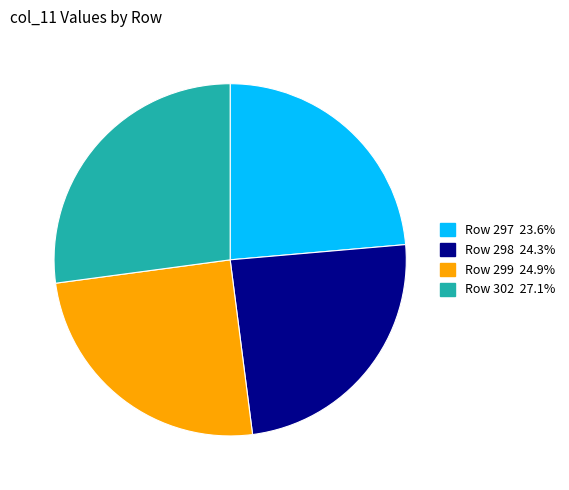

Is there a majority slice in this chart?

No